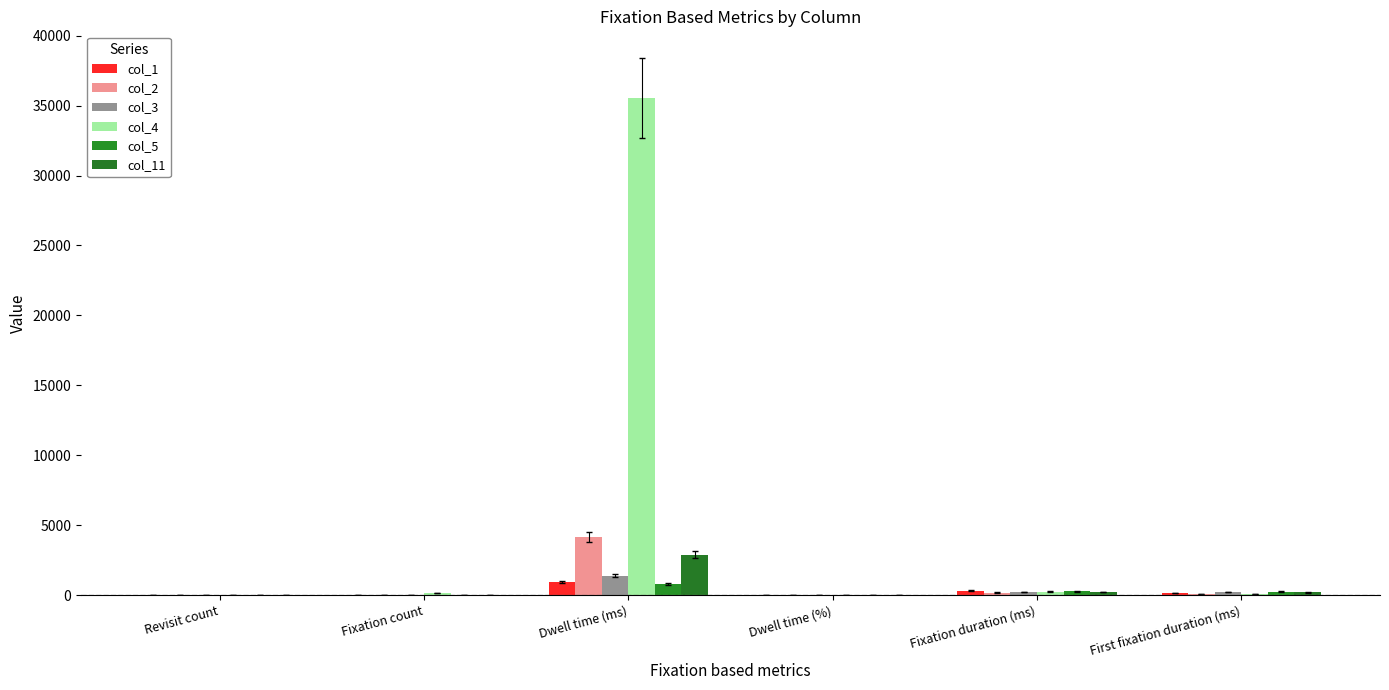

What is the spread (max minus min) of values at Fixation duration (ms)?

136.1